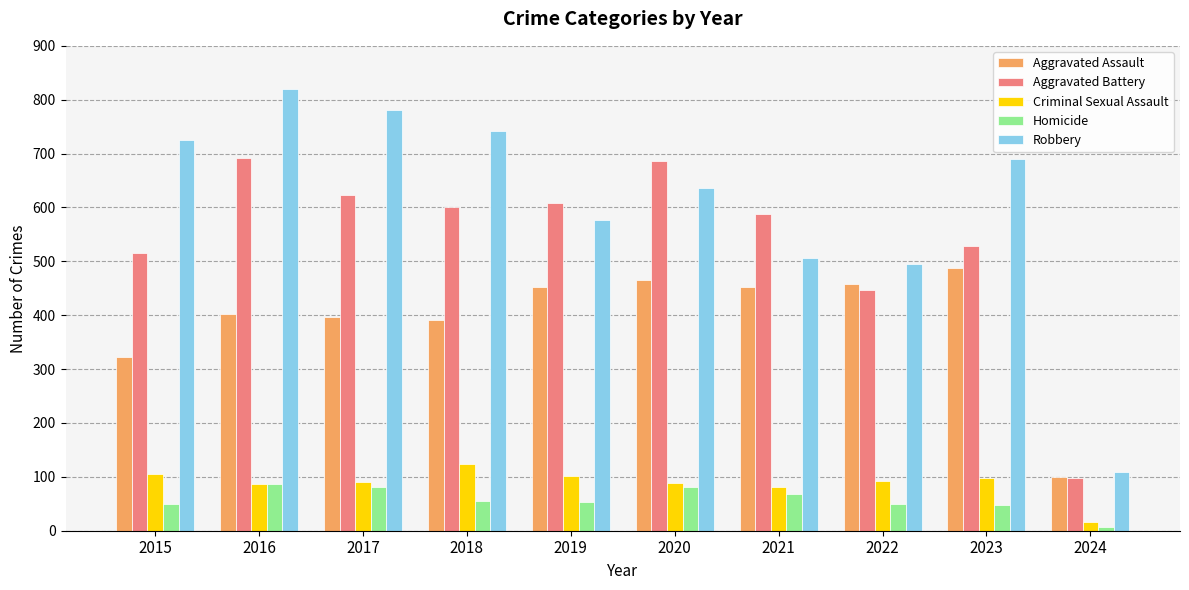

What is the average value of the Aggravated Assault series?

393